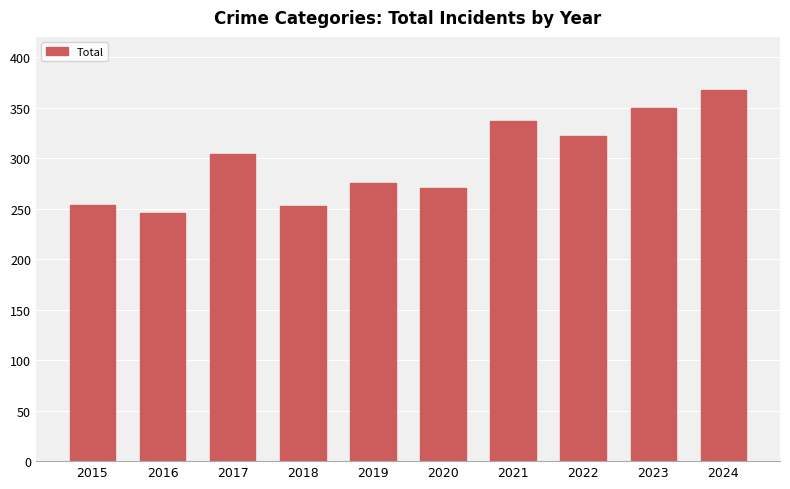

At which category does the chart reach its peak across all series?

2024